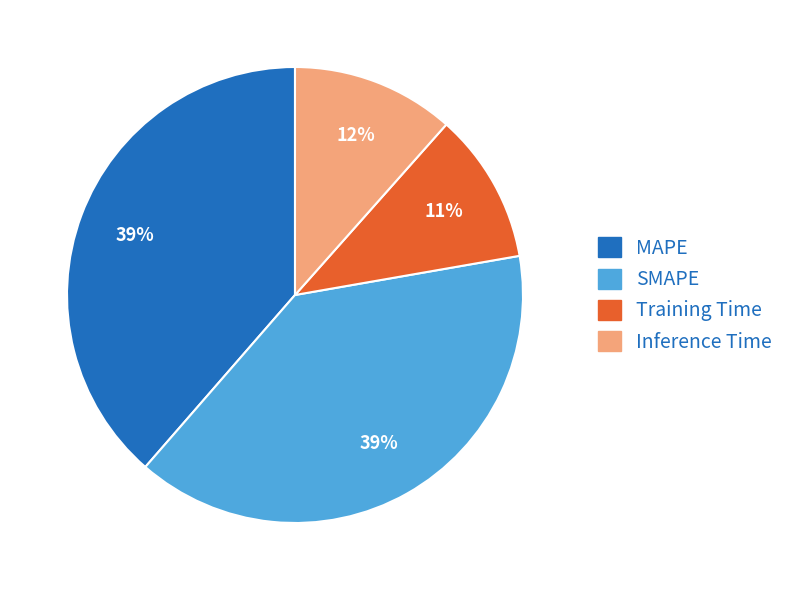

Does Inference Time represent more than half of the total?

No